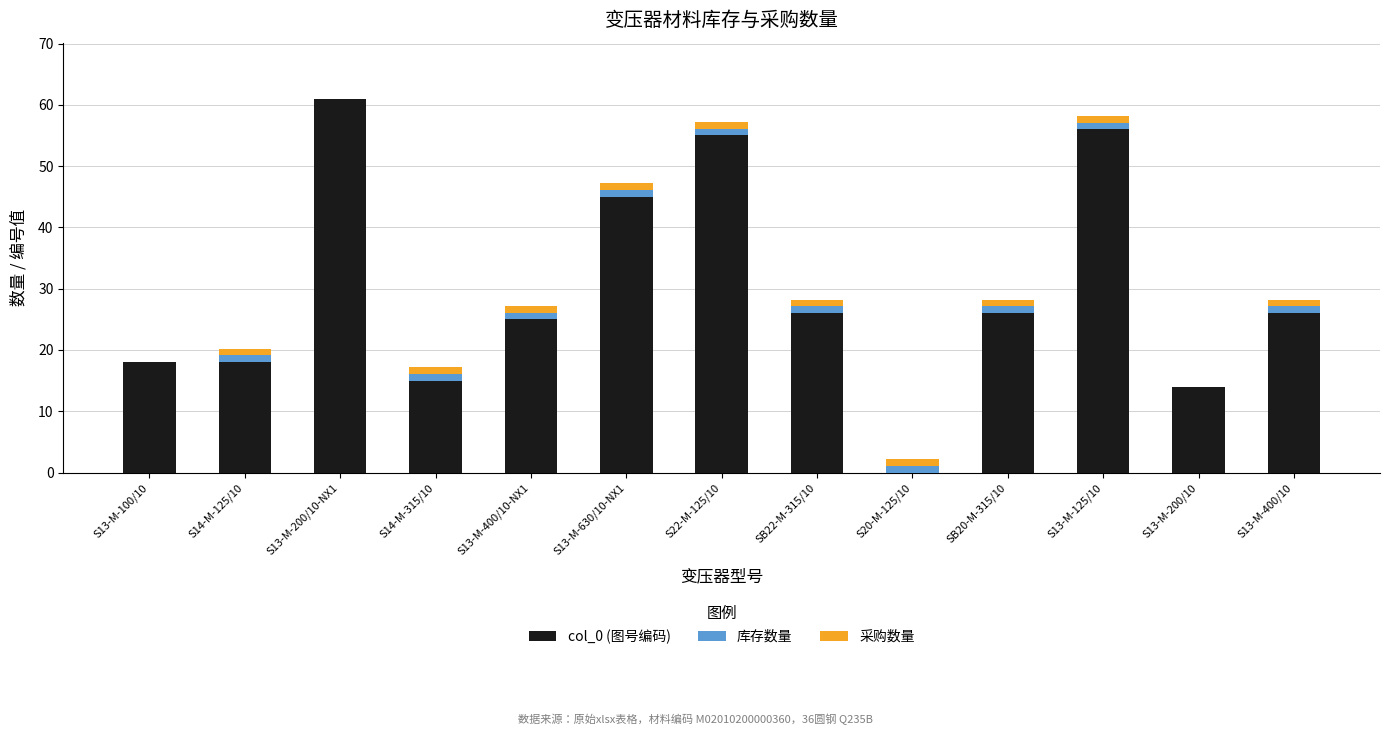

What is the highest value of the col_0 (图号编码) series?

61.0